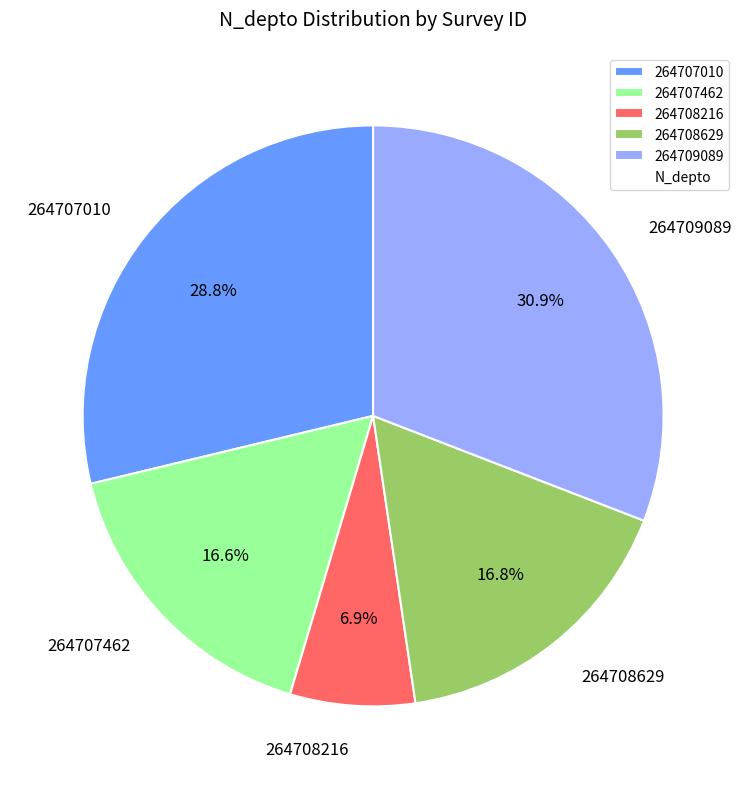

Count the number of slices in the pie.

5